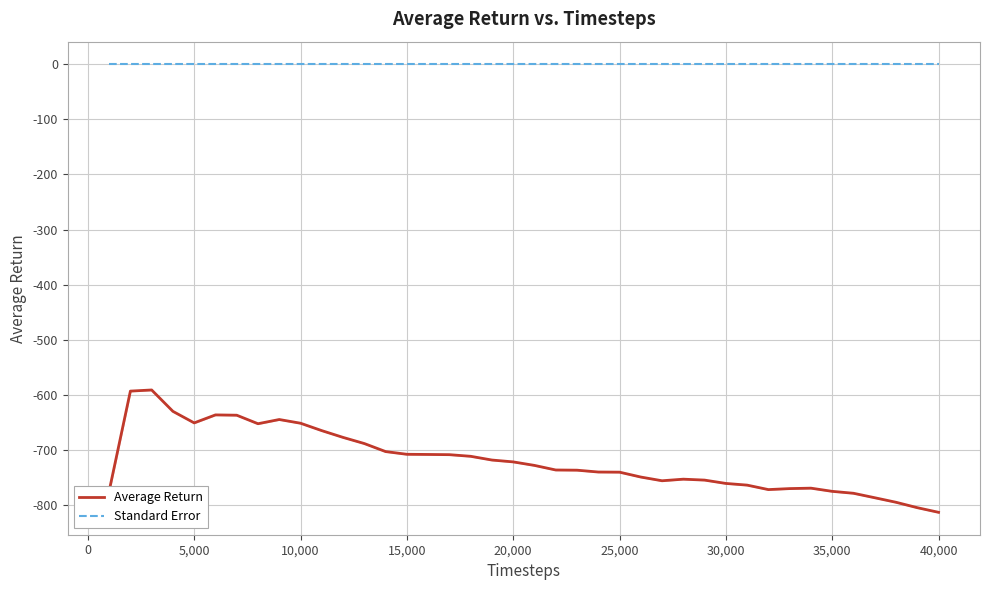

List the series in order of their peak value, lowest first.

Average Return, Standard Error